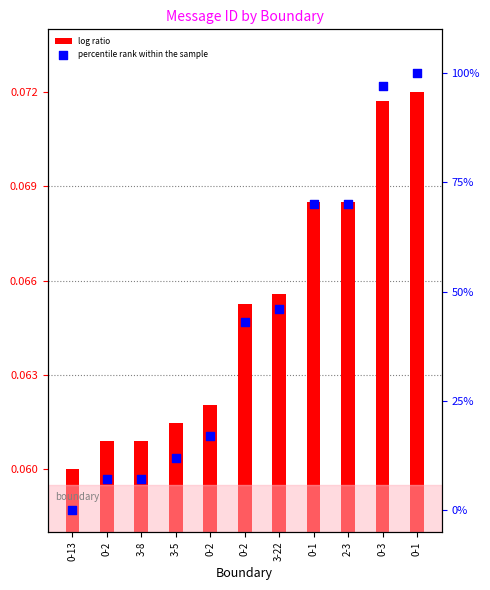

Is the value of percentile rank within the sample at 0-3 greater than the value of log ratio at 0-13?

Yes